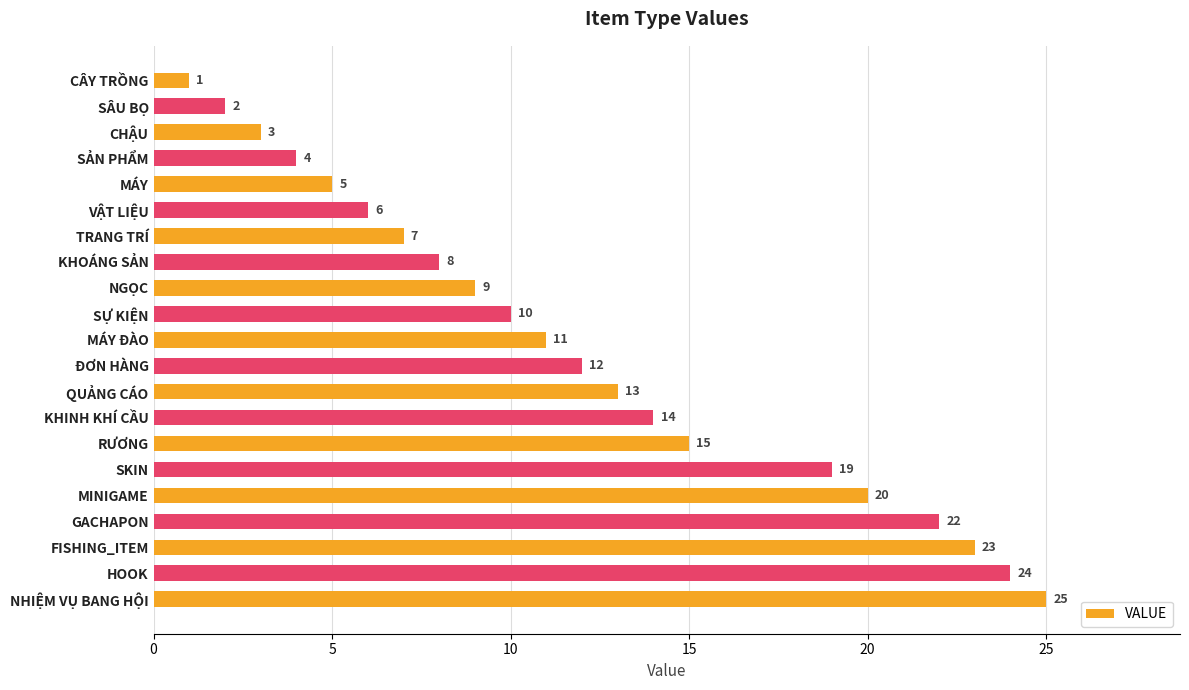

Is it true that the value at SỰ KIỆN is 10?

True